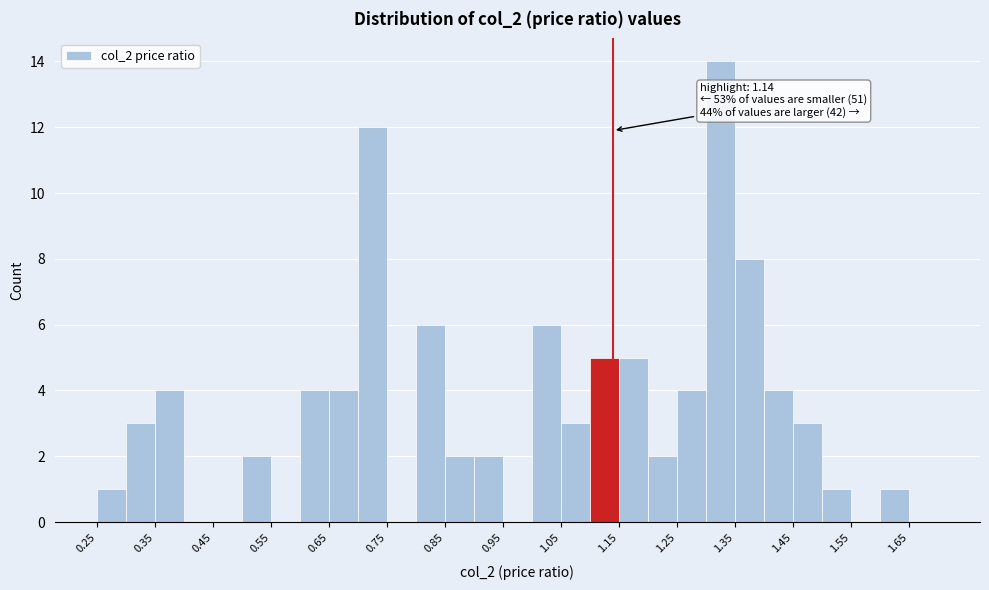

Which range on the x-axis has the tallest bar?

1.30 to 1.35